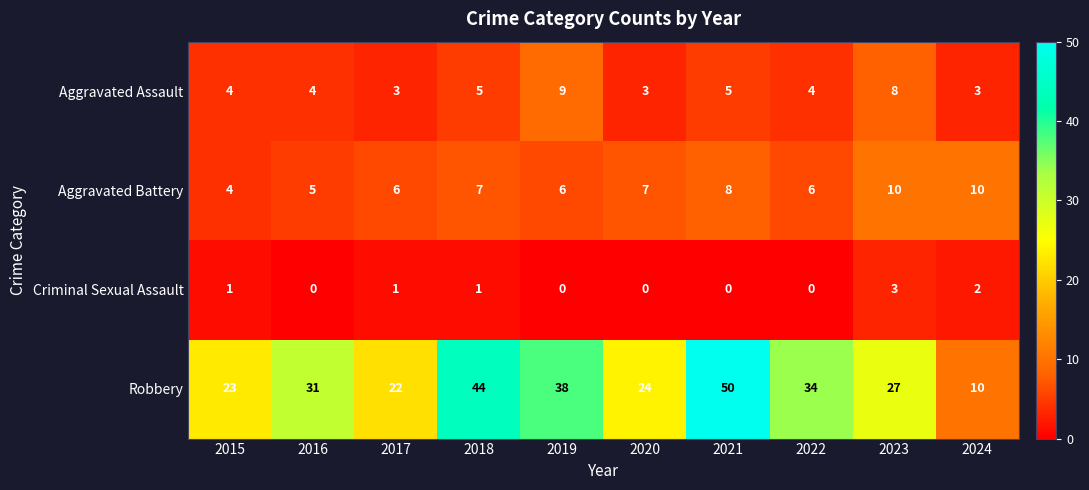

True or false: Aggravated Assault has a value of 1 at 2016.

False